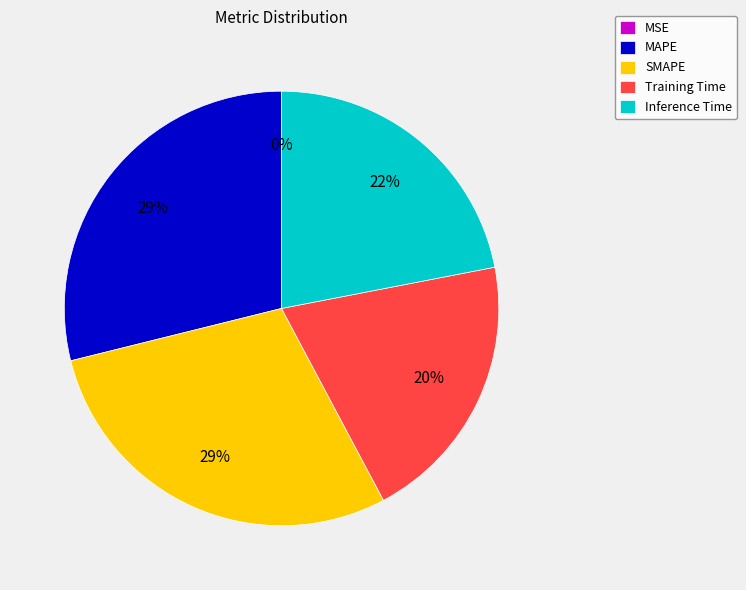

Does Training Time account for over 50% of the chart?

No